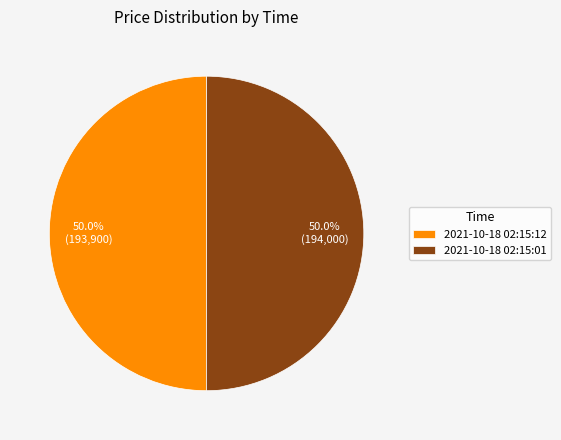

To the nearest percent, what portion does 2021-10-18 02:15:01 represent?

50%